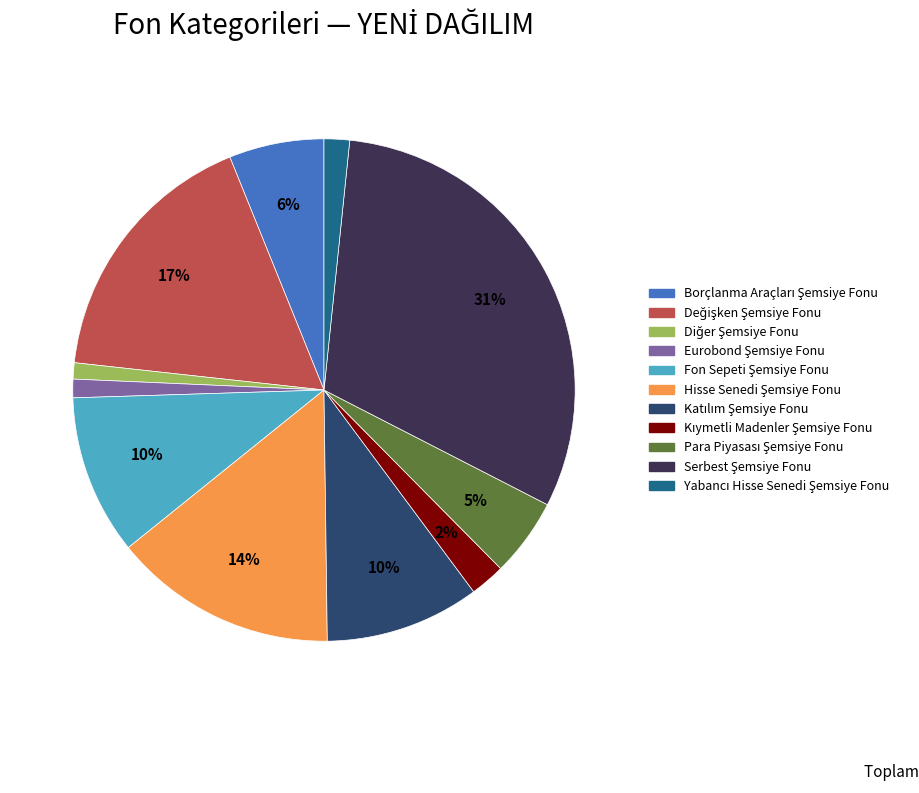

Is there a majority slice in this chart?

No